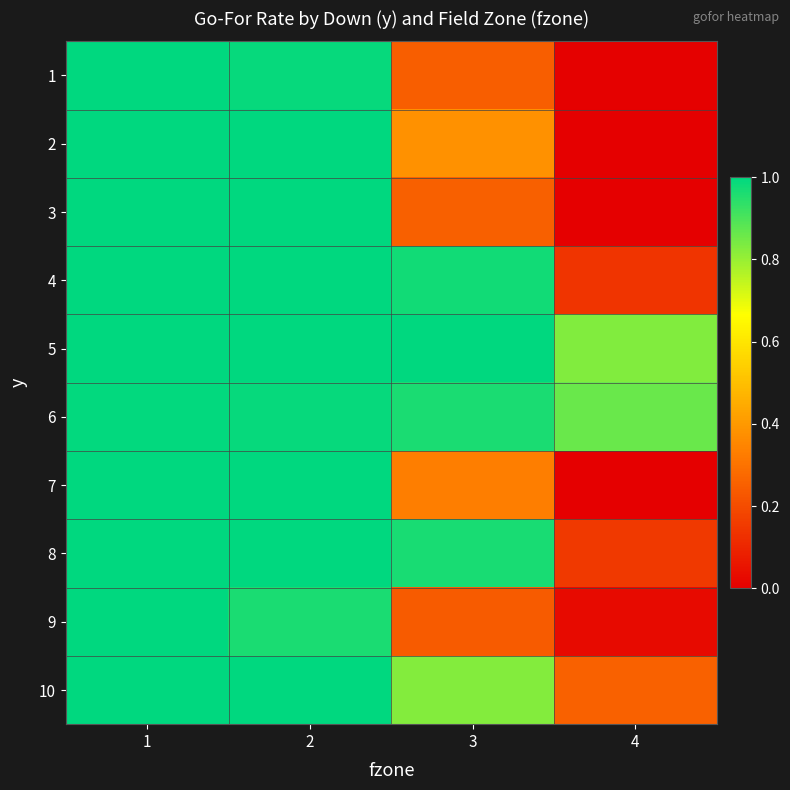

Which series has the largest total across all categories?

5